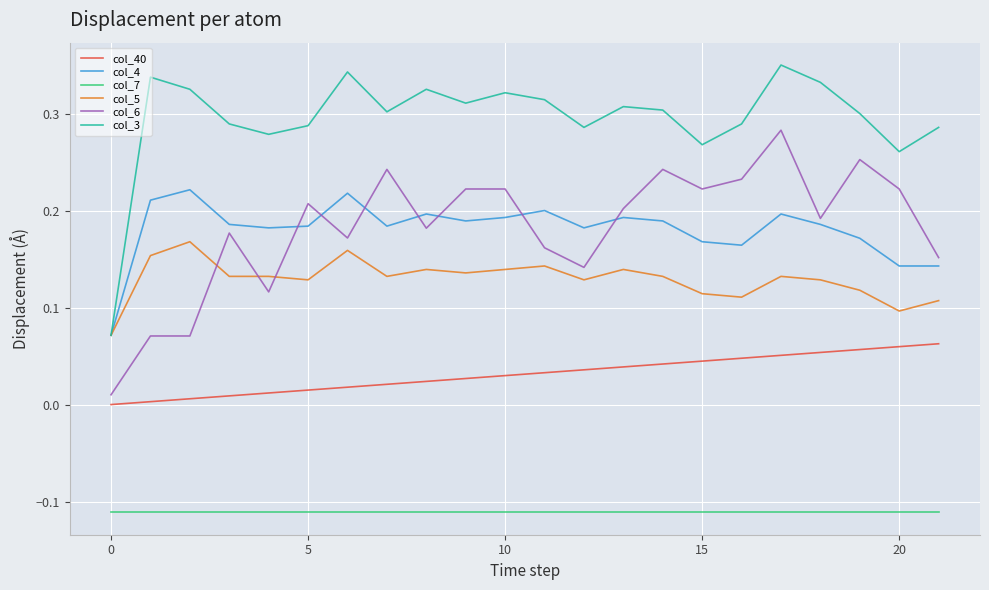

Which series has the widest spread of values?

col_3